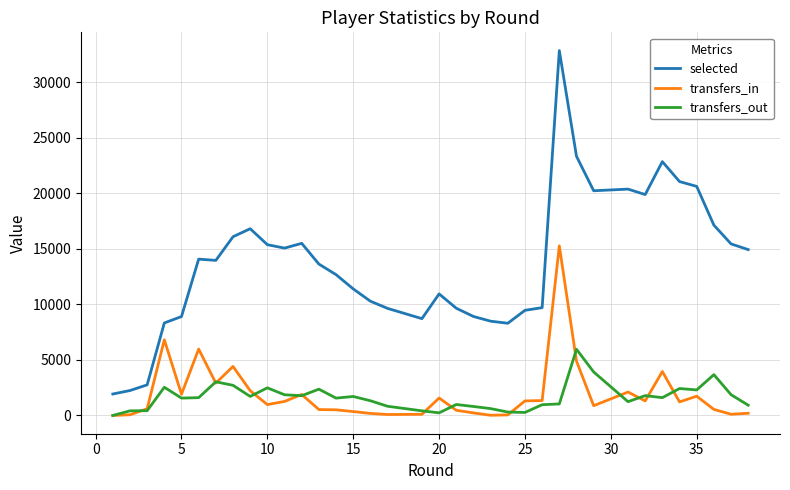

Rank the series by their maximum value, from lowest to highest.

transfers_out, transfers_in, selected